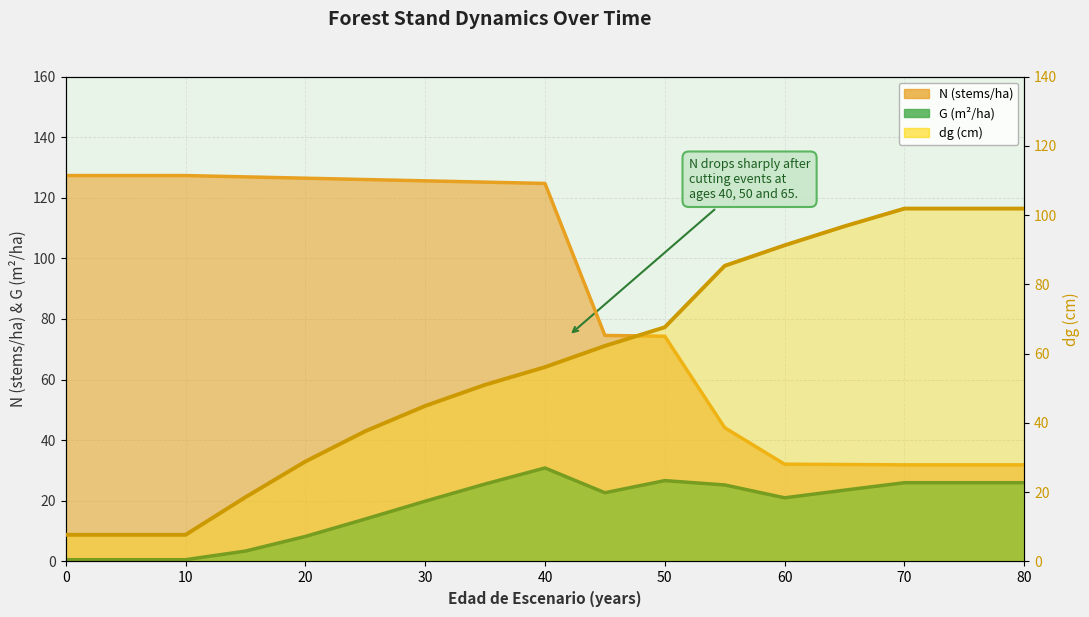

Reading left to right, transcribe all the data shown in this chart.

7.7	7.7	7.7	18.6	28.9	37.6	44.9	51.0	56.1	62.2	67.6	85.3	91.3	96.8	101.9	101.9	101.9